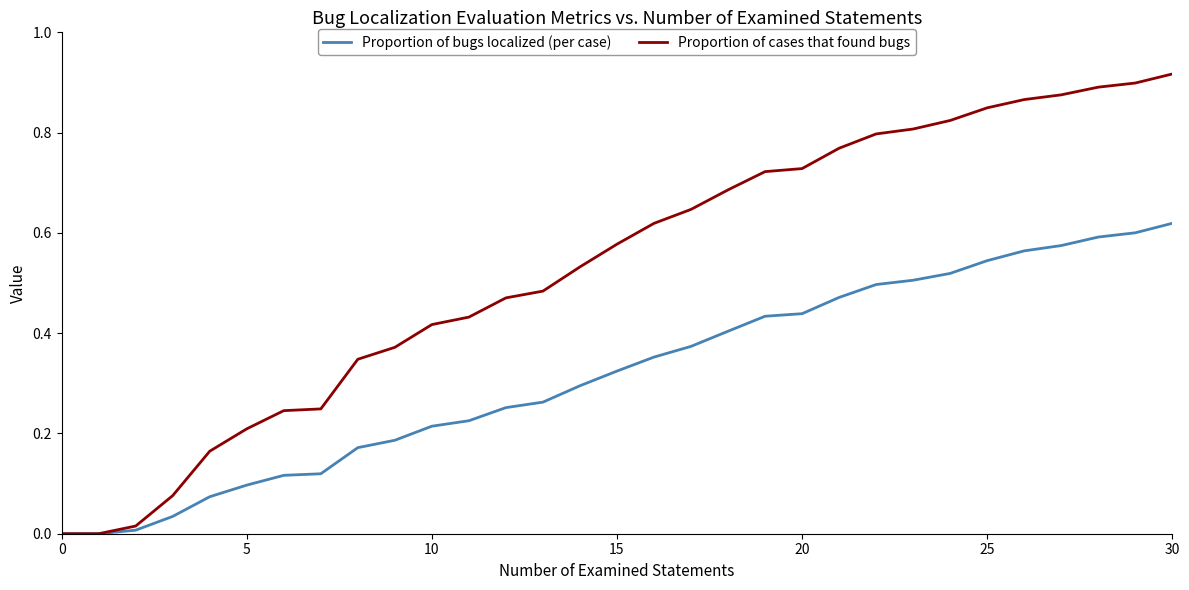

Which series has the largest range (max minus min)?

Proportion of cases that found bugs